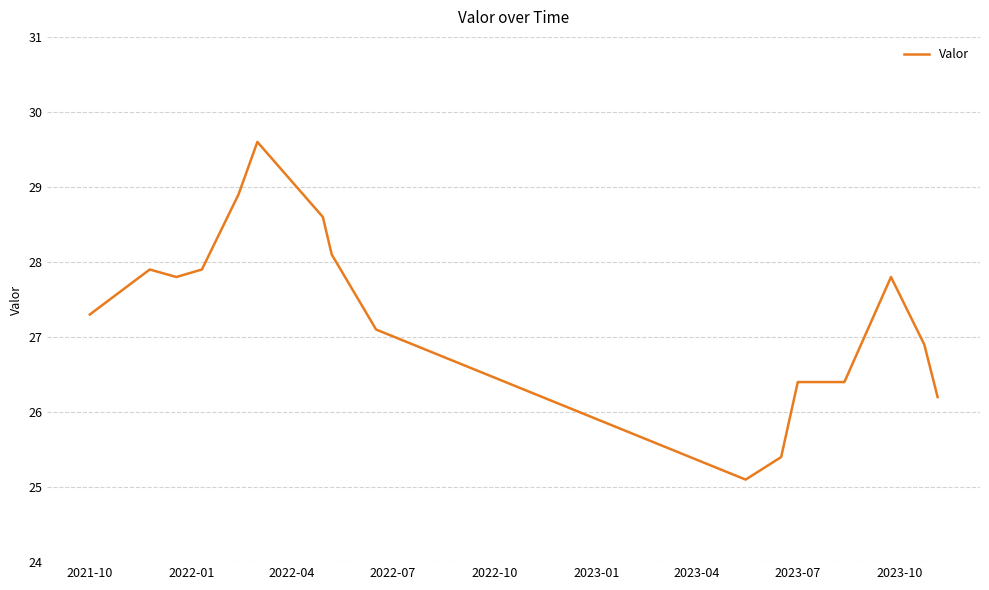

How many distinct data groups are displayed?

1